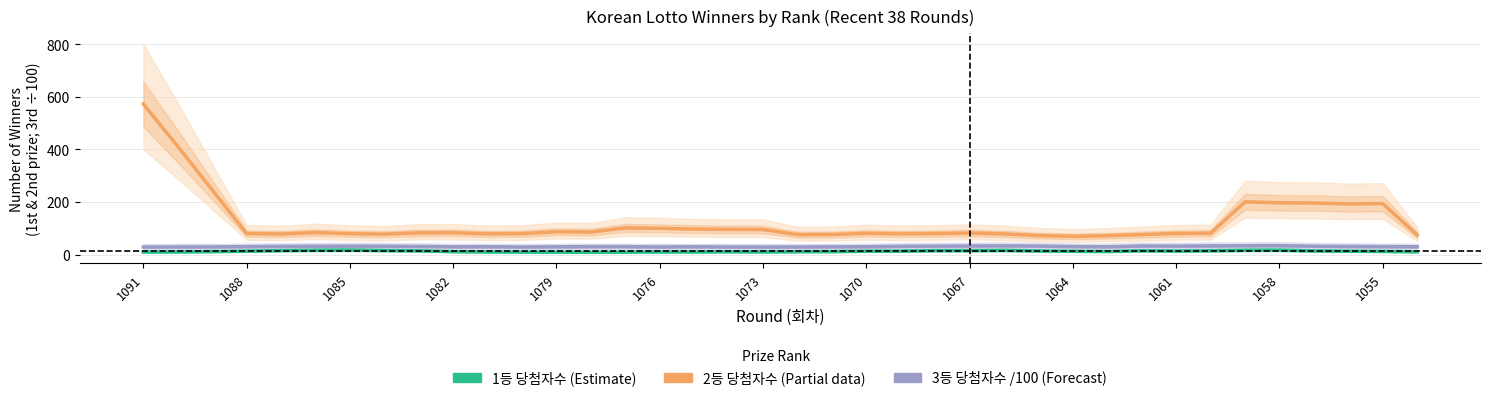

What is the smallest value displayed?

8.8